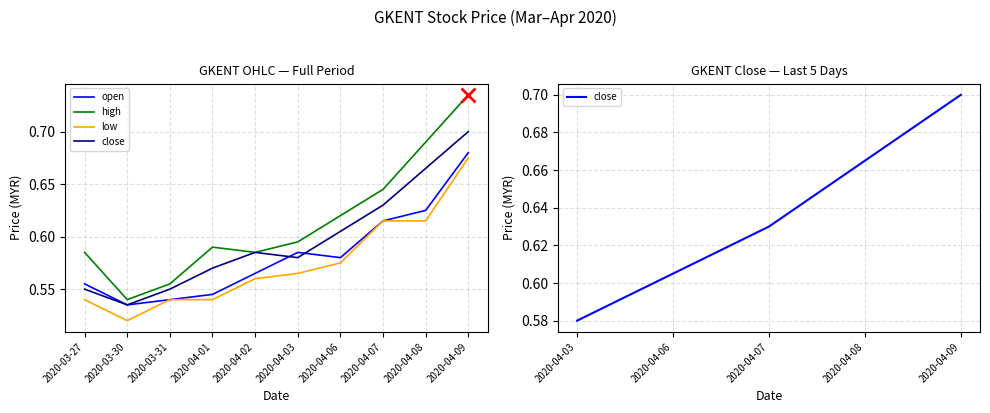

Reading left to right, what are all the values shown in this chart?

open: 0.6	0.5	0.5	0.5	0.6	0.6	0.6	0.6	0.6	0.7
high: 0.6	0.5	0.6	0.6	0.6	0.6	0.6	0.6	0.7	0.7
low: 0.5	0.5	0.5	0.5	0.6	0.6	0.6	0.6	0.6	0.7
close: 0.6	0.5	0.6	0.6	0.6	0.6	0.6	0.6	0.7	0.7